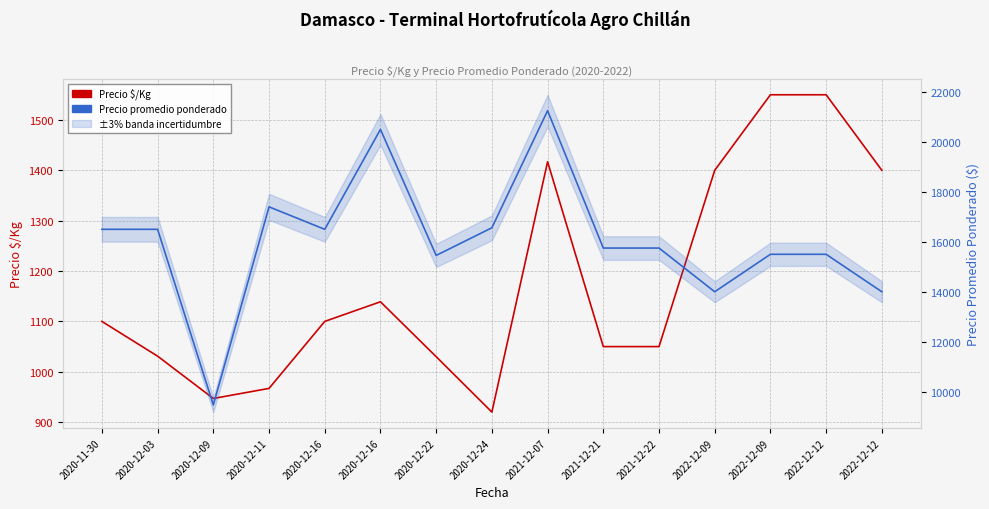

Which label corresponds to the smallest value in the chart?

2020-12-24